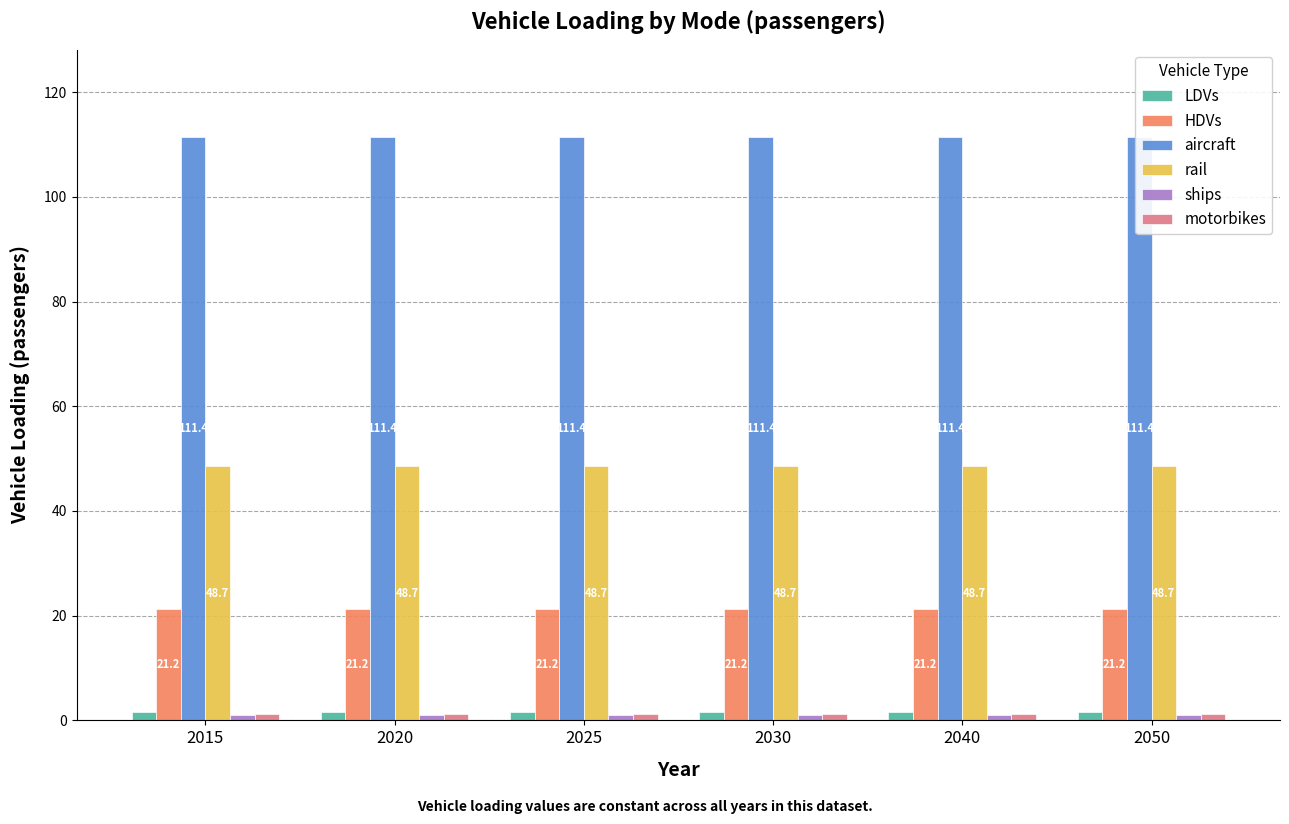

Reading right to left, extract all data points from this chart.

LDVs: 1.7	1.7	1.7	1.7	1.7	1.7
HDVs: 21.2	21.2	21.2	21.2	21.2	21.2
aircraft: 111.4	111.4	111.4	111.4	111.4	111.4
rail: 48.7	48.7	48.7	48.7	48.7	48.7
ships: 1.0	1.0	1.0	1.0	1.0	1.0
motorbikes: 1.3	1.3	1.3	1.3	1.3	1.3